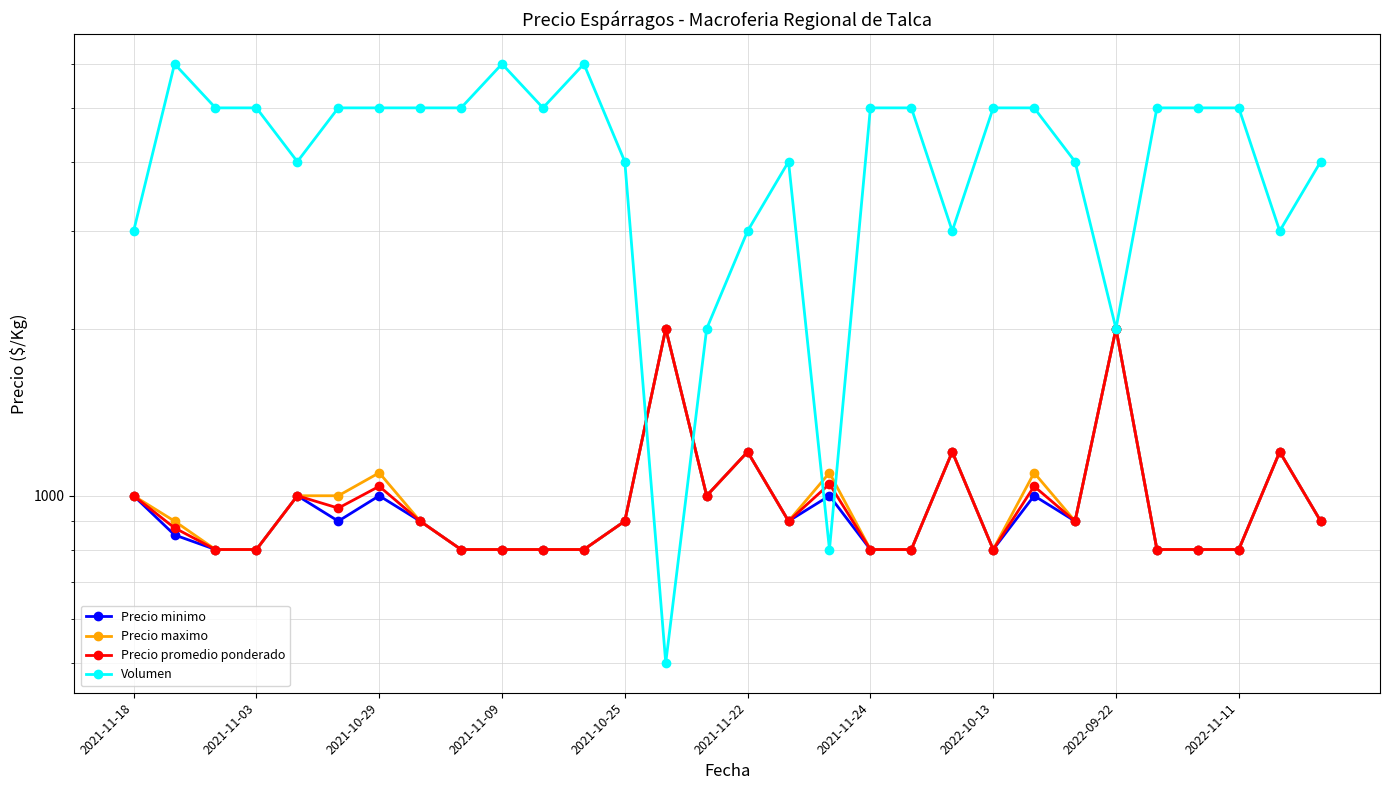

Which series has the largest range (max minus min)?

Volumen